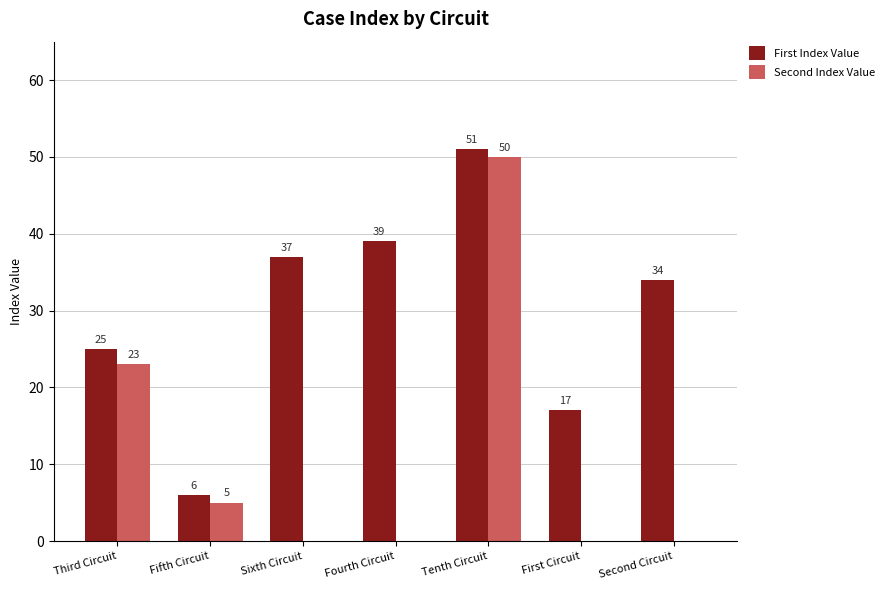

Count the number of categories in the chart.

7